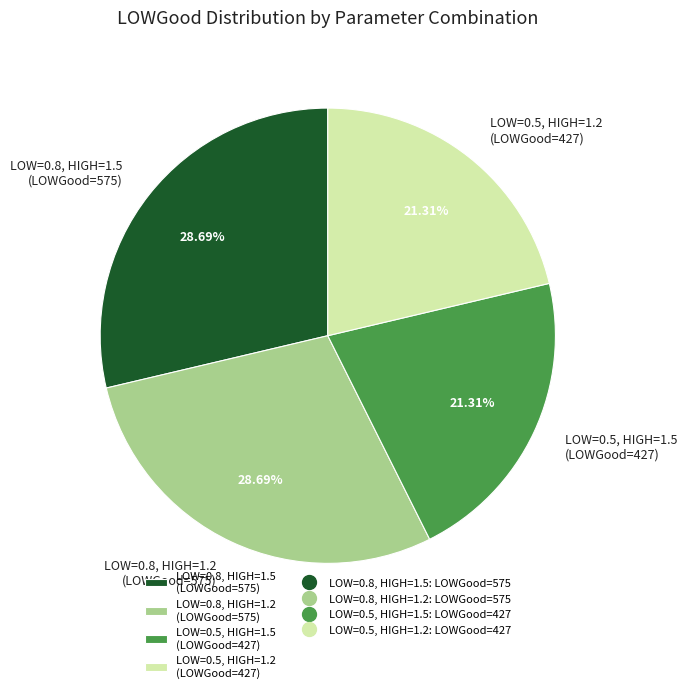

What is the ratio of the value at LOW=0.5, HIGH=1.2 (LOWGood=427) to the value at LOW=0.5, HIGH=1.5 (LOWGood=427)?

1.0